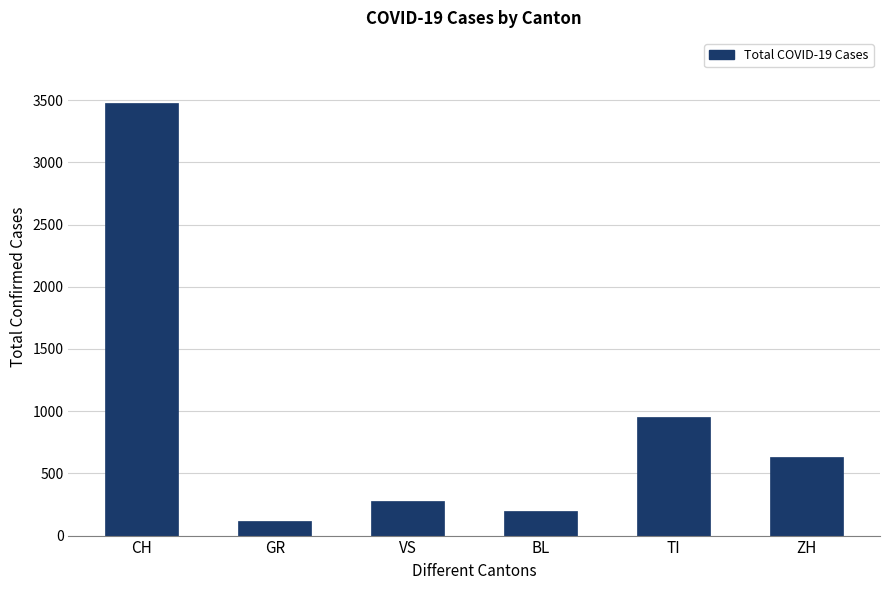

What is the greatest value displayed?

3478